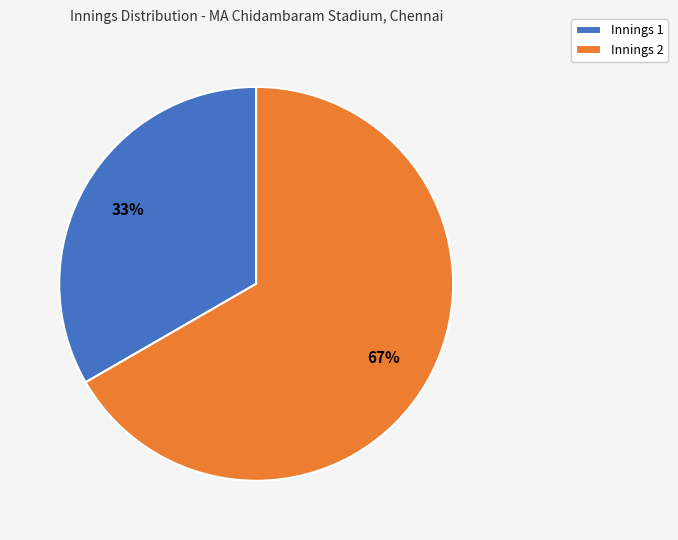

To the nearest percent, what is the combined percentage of Innings 1 and Innings 2?

100%